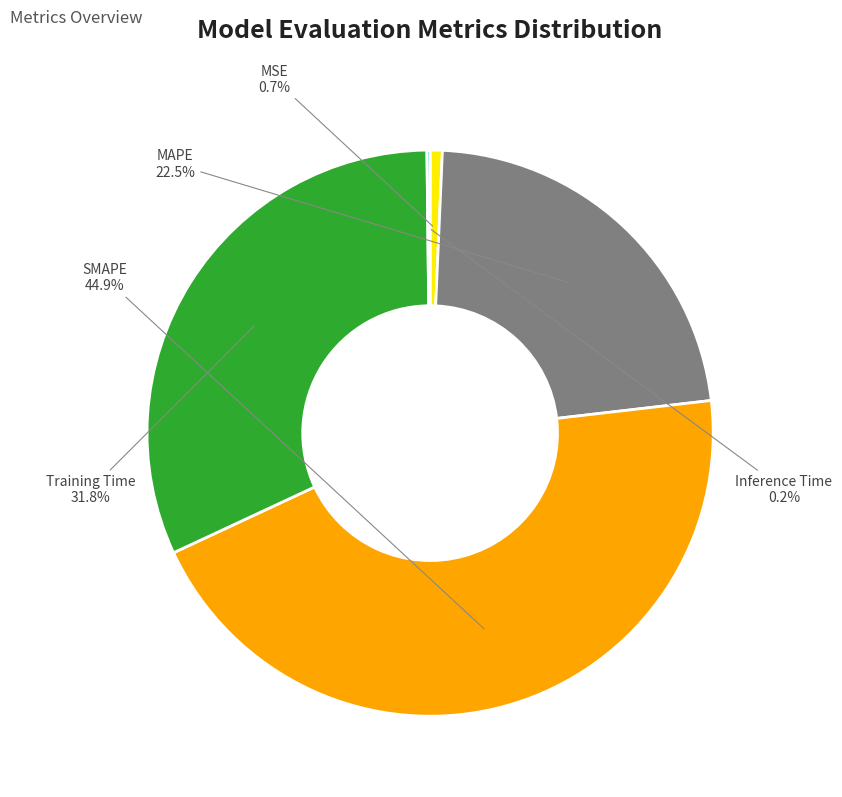

To the nearest percent, what portion does MSE represent?

1%